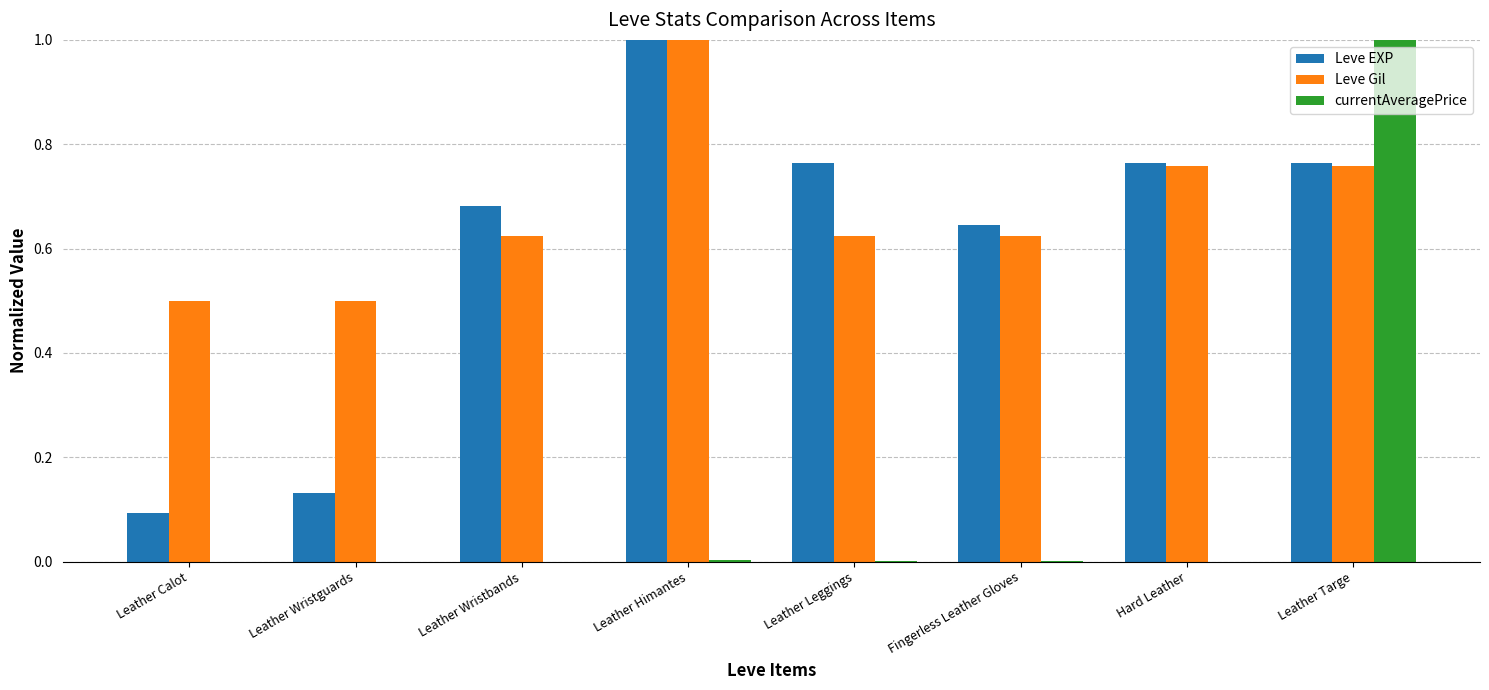

What is the sum of the Leve Gil values at Hard Leather and Leather Targe?

1.5